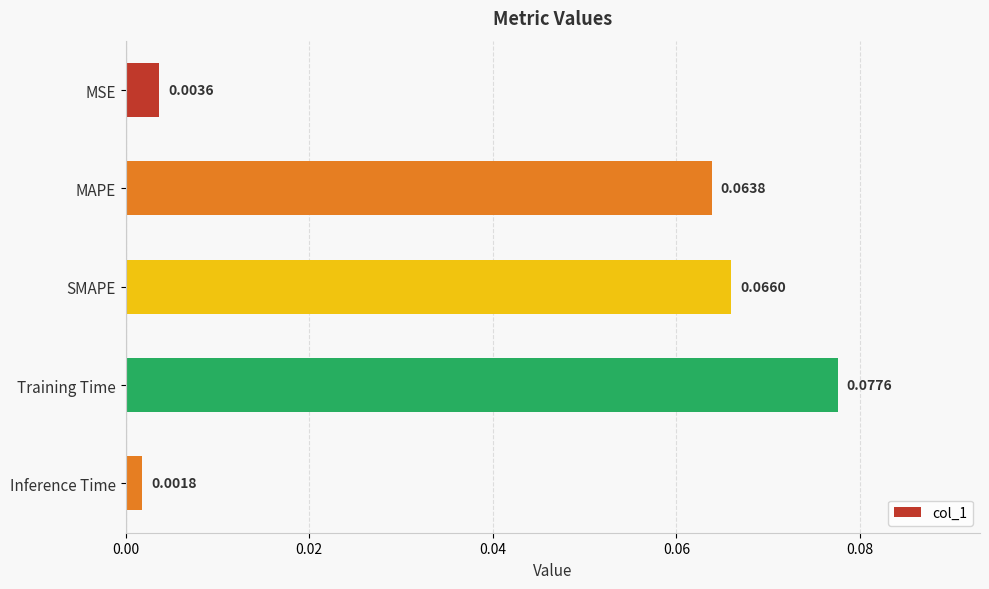

What is the sum of all values?

0.2